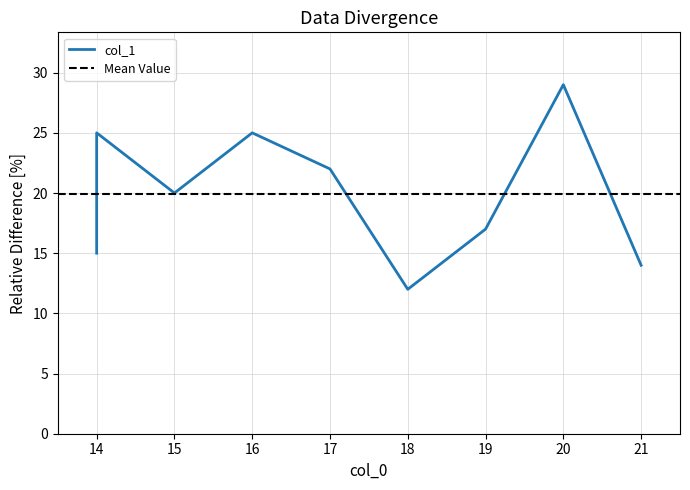

The value at 14 is 10. True or false?

False